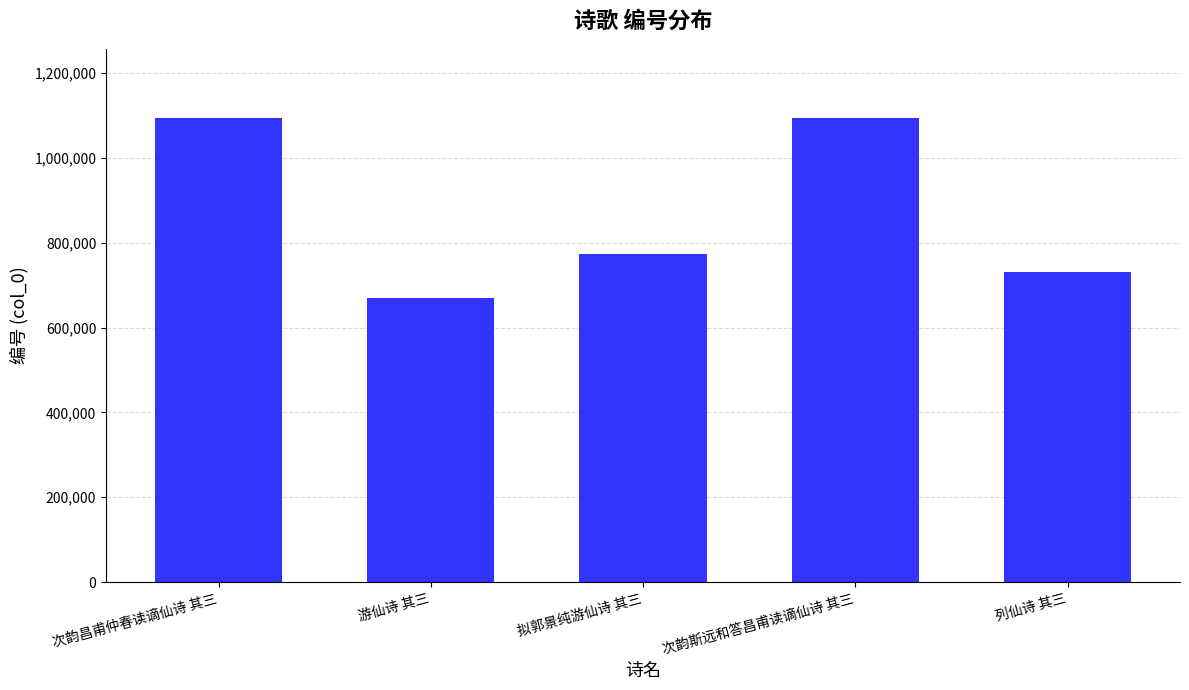

What is the sum of the values at 列仙诗 其三 and 游仙诗 其三?

1401536